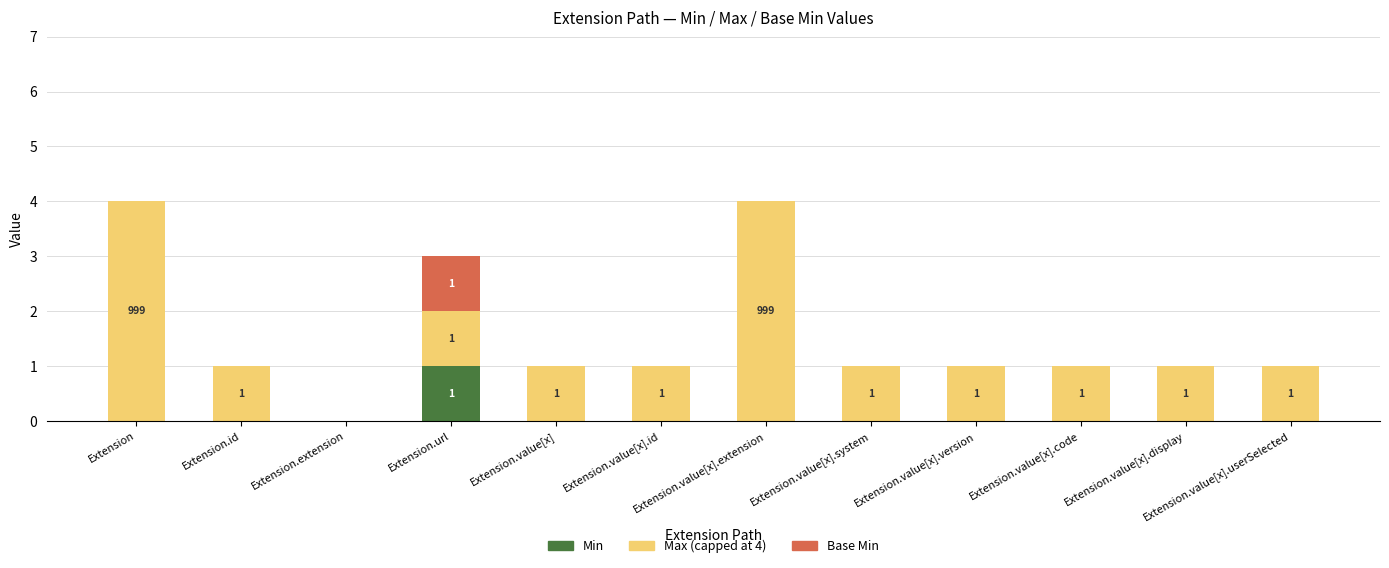

True or false: Min has a value of 1 at Extension.value[x].version.

False